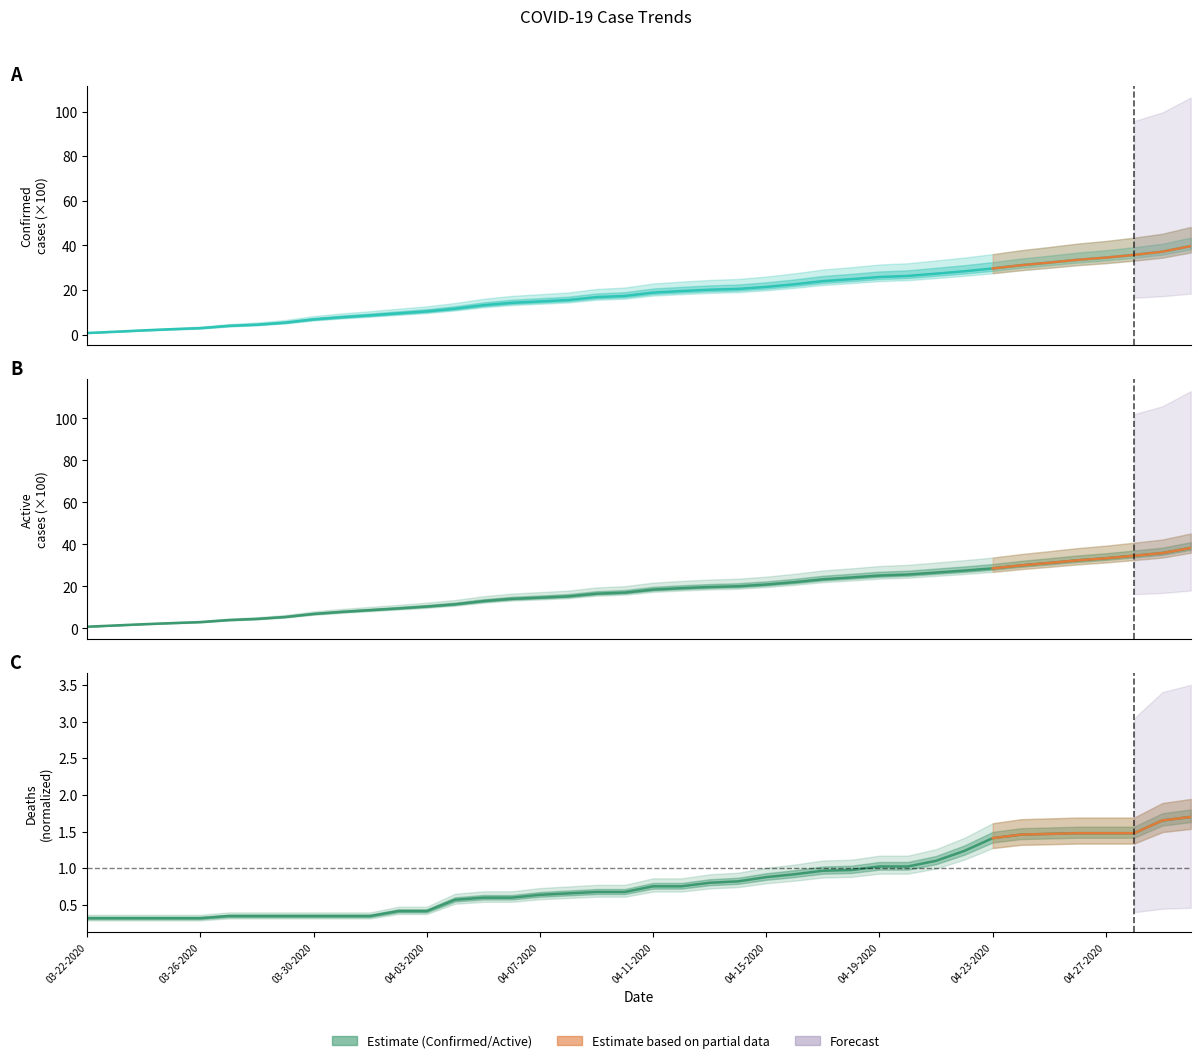

List the series in order of their peak value, highest first.

Confirmed, Active, Deaths (normalized)